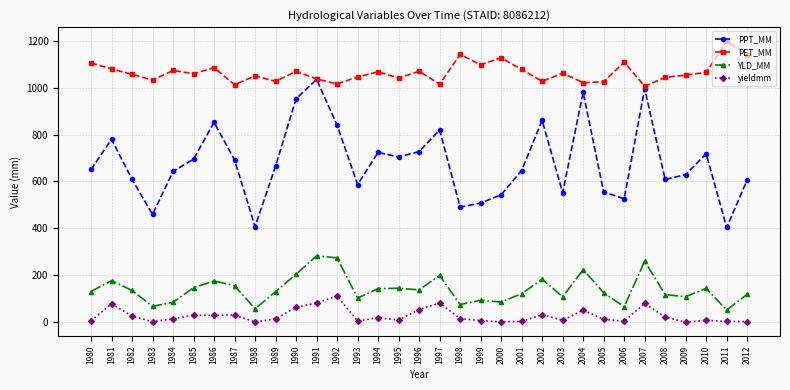

How many values in the PPT_MM series exceed 650?

17